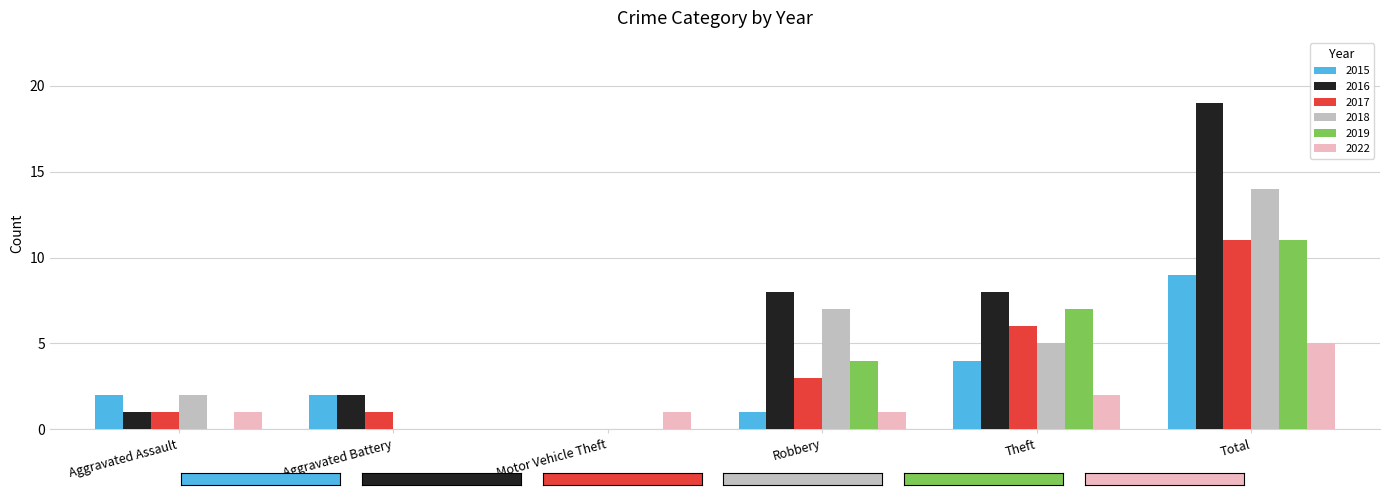

Is the value of 2019 at Aggravated Battery greater than the value of 2018 at Total?

No